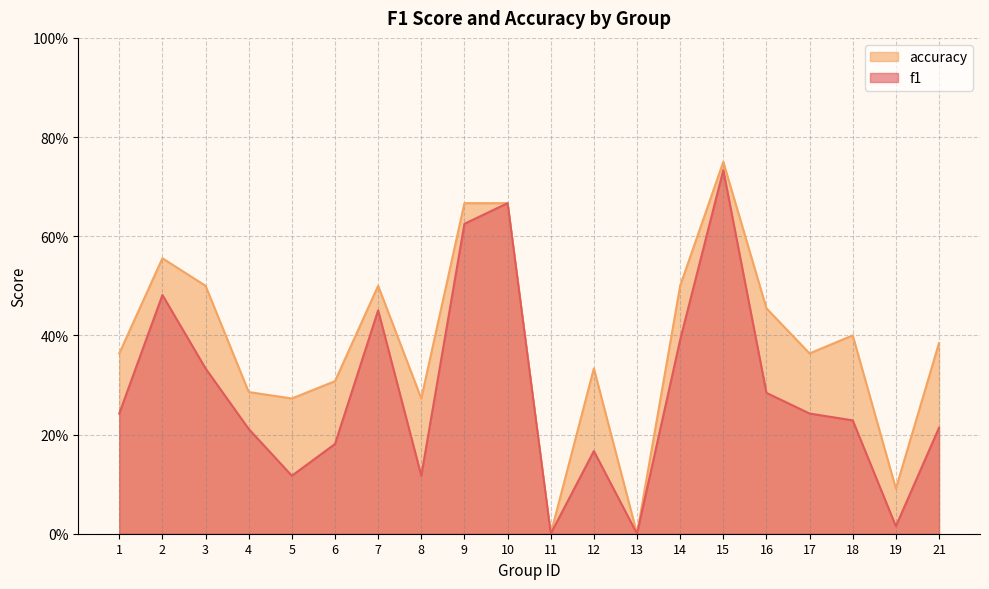

At how many categories does at least one series exceed 0?

18